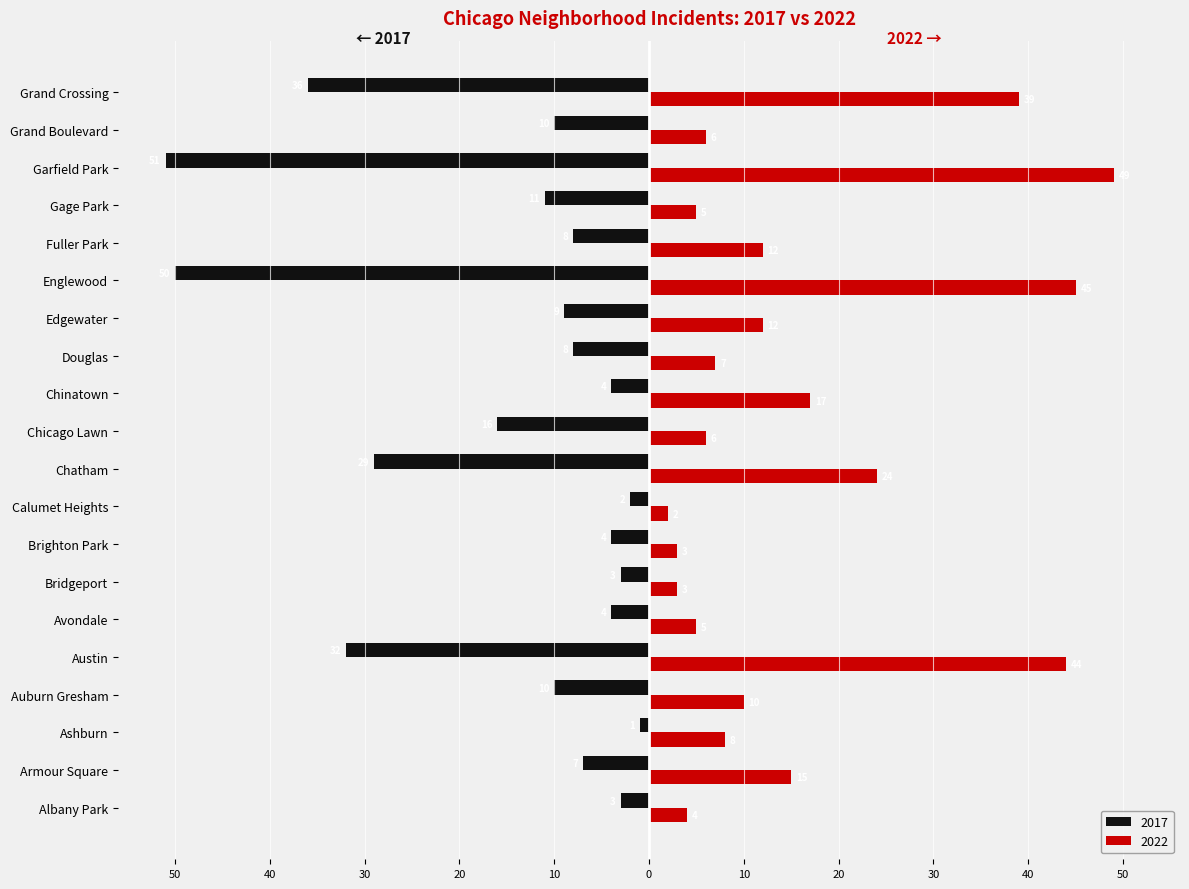

What are all the series names shown in the legend?

2017, 2022